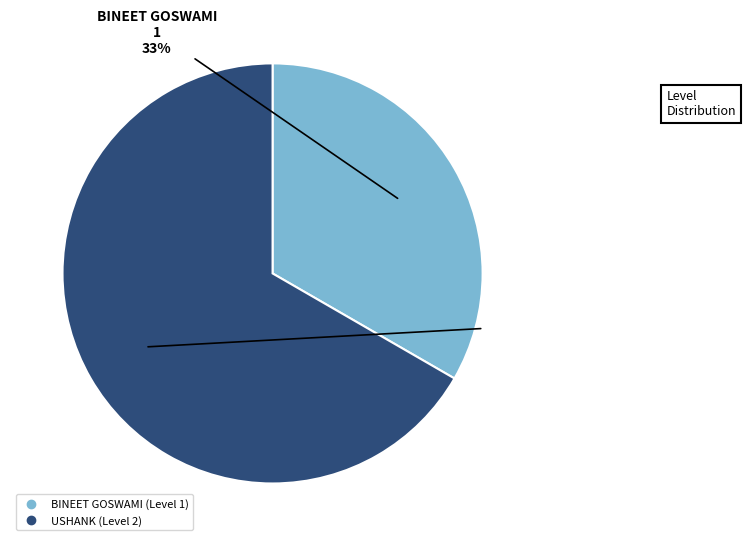

Rank the categories by value from highest to lowest.

USHANK, BINEET GOSWAMI